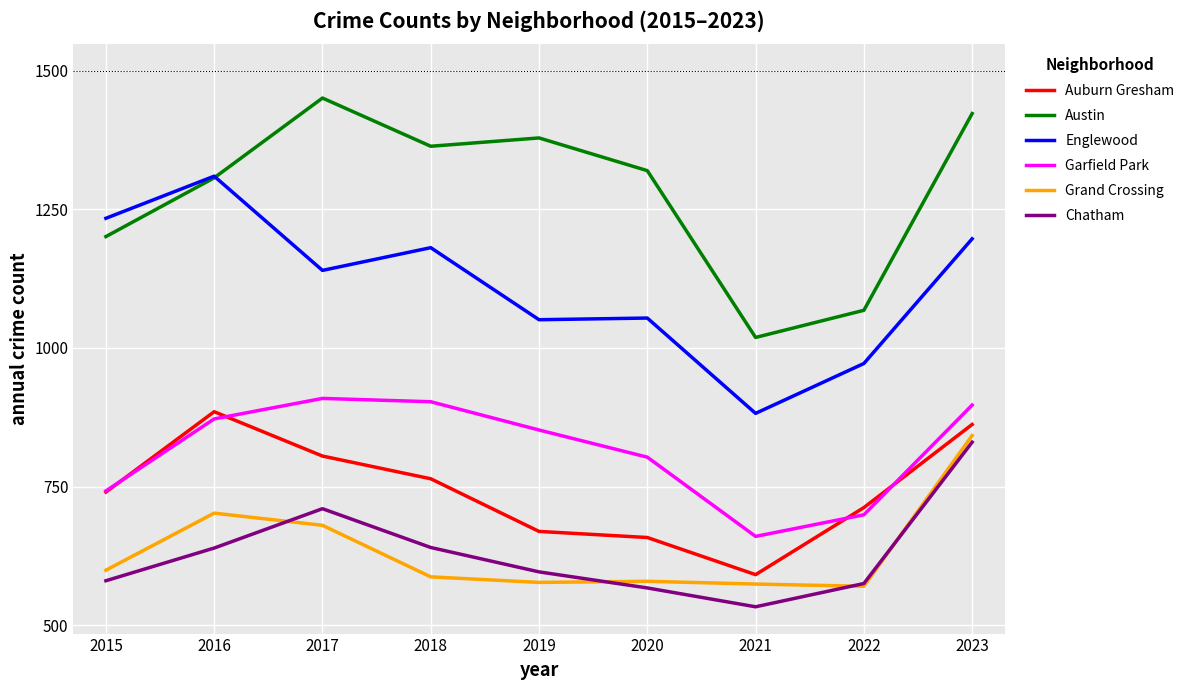

At how many categories does at least one series exceed 816?

9